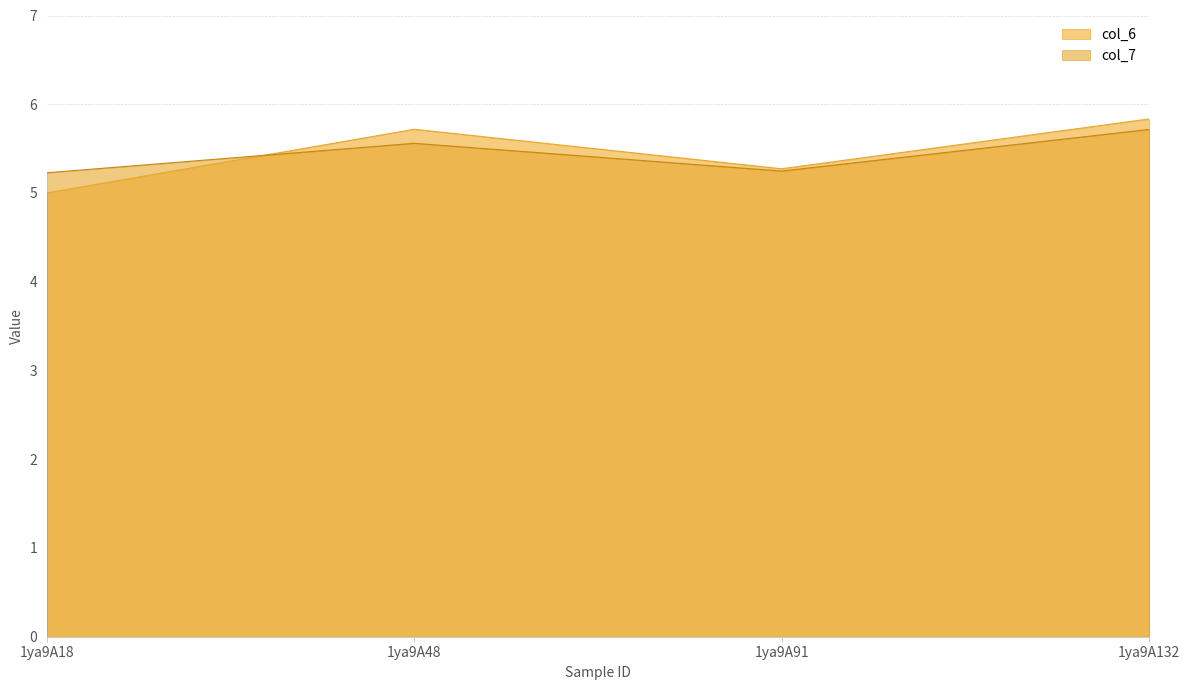

What is the average value of the col_7 series?

5.4